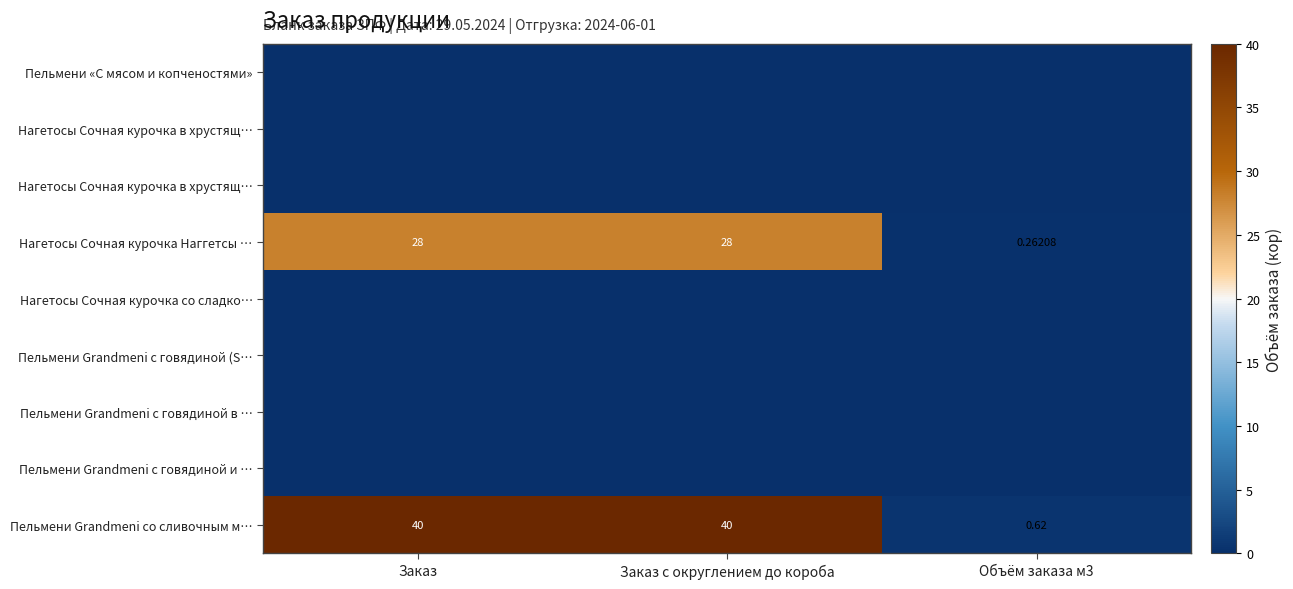

Which category has the lowest value across all series?

Заказ